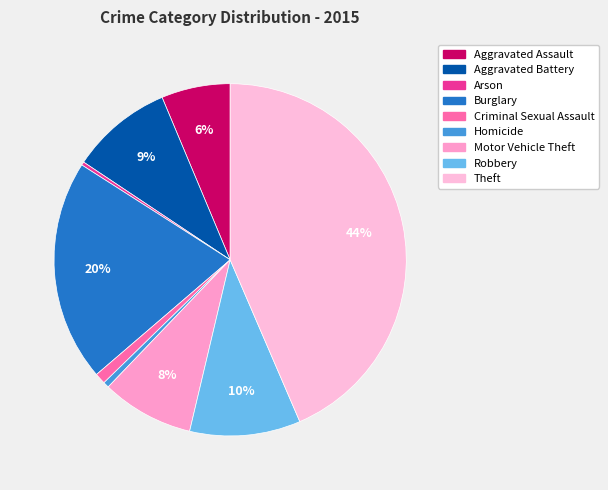

To the nearest percent, what is the difference between the Criminal Sexual Assault and Burglary slice percentages?

19%